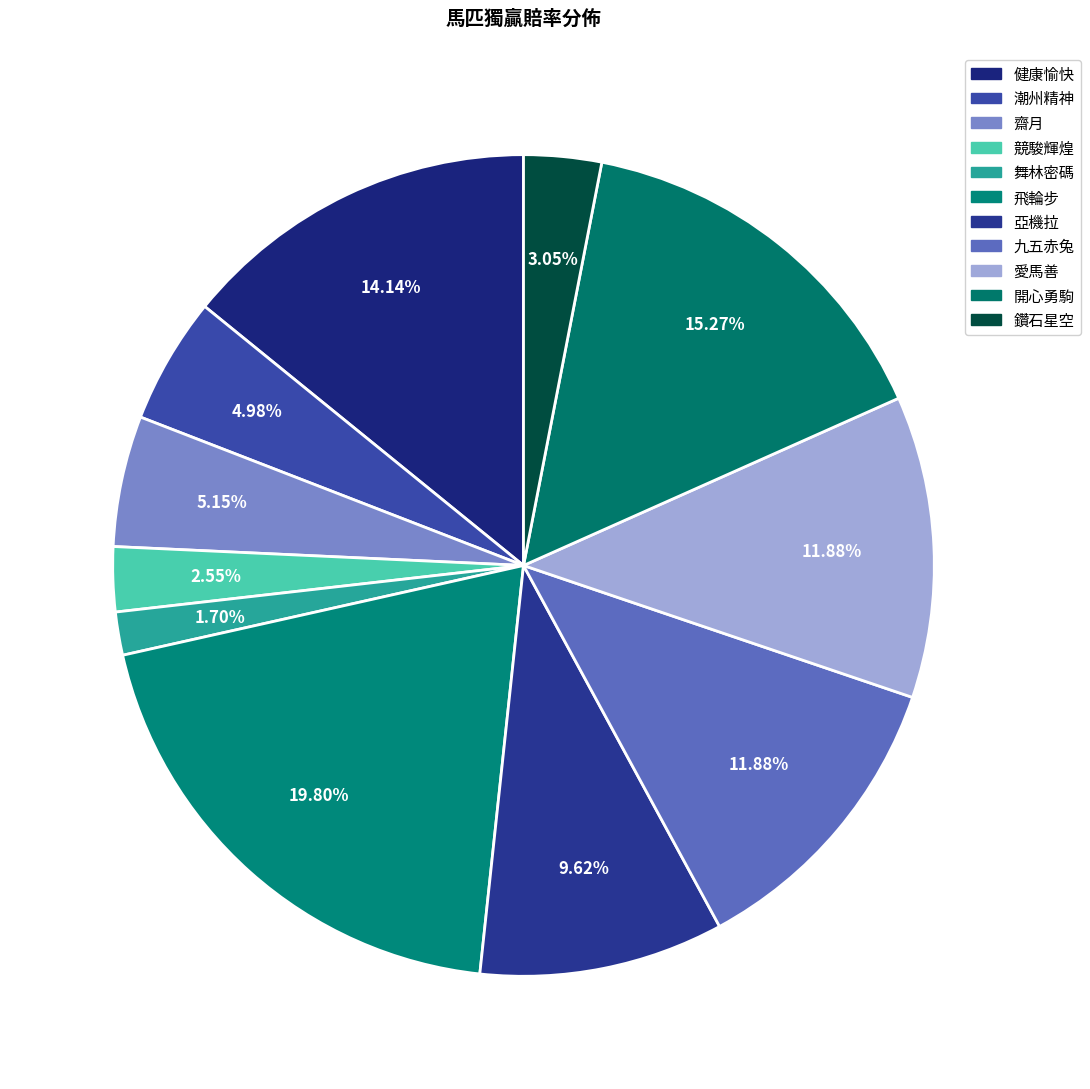

Does any single category account for the majority?

No